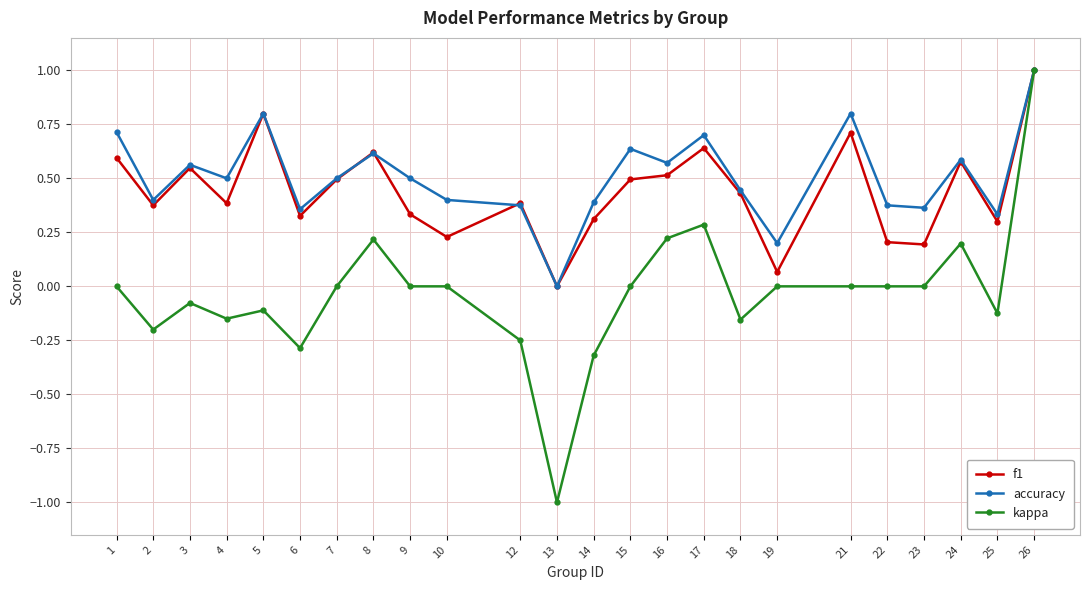

Is the value of f1 at 22 greater than the value of kappa at 17?

No